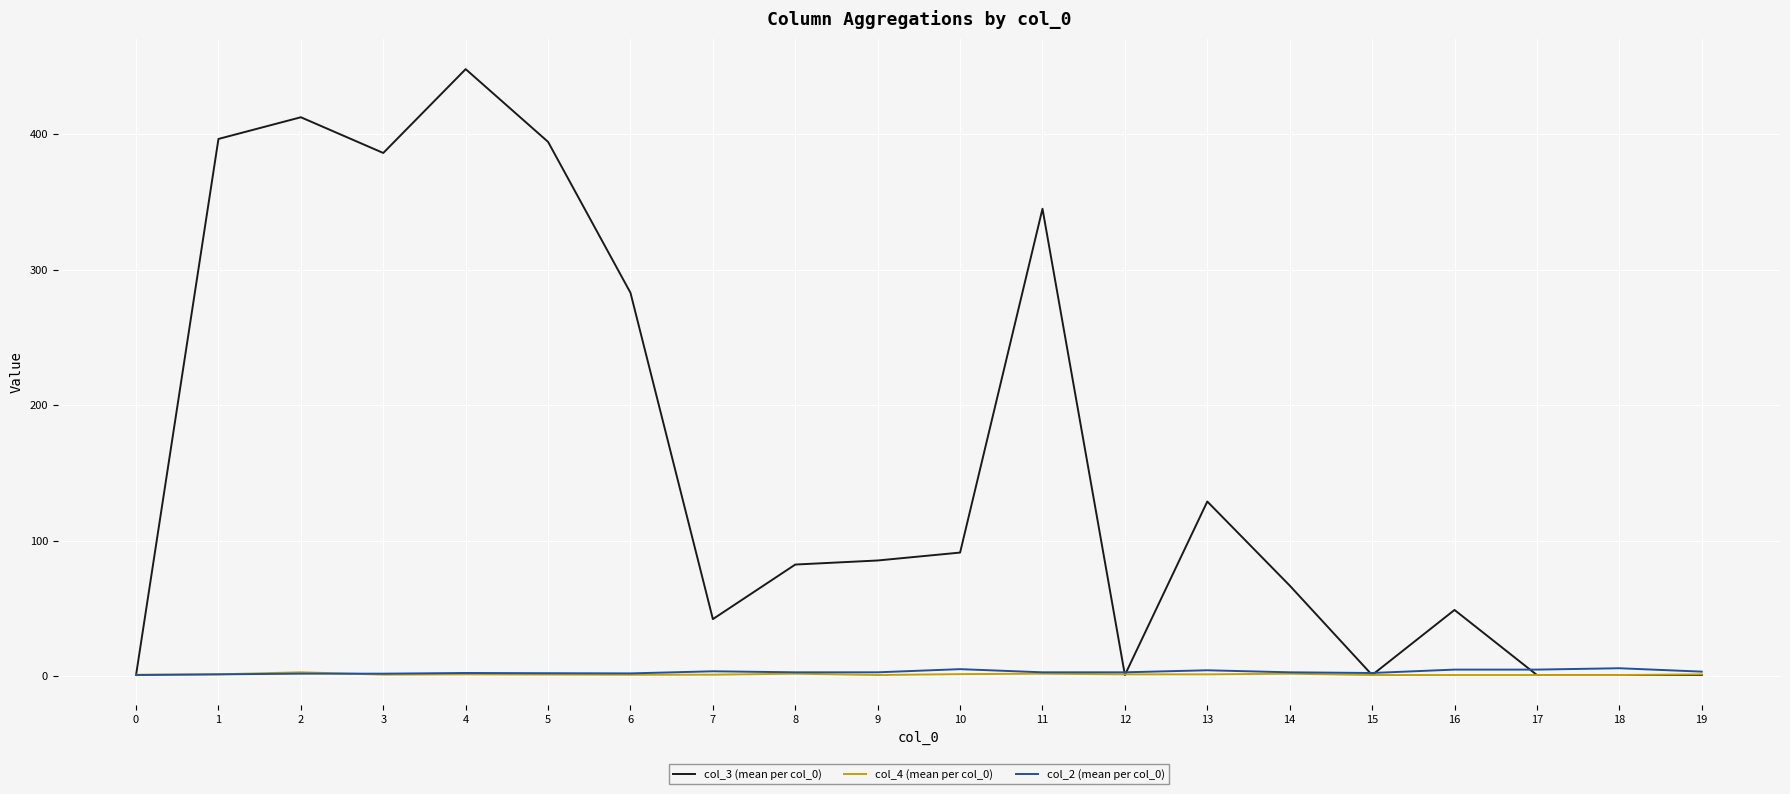

How many values in the col_4 (mean per col_0) series exceed 1?

15